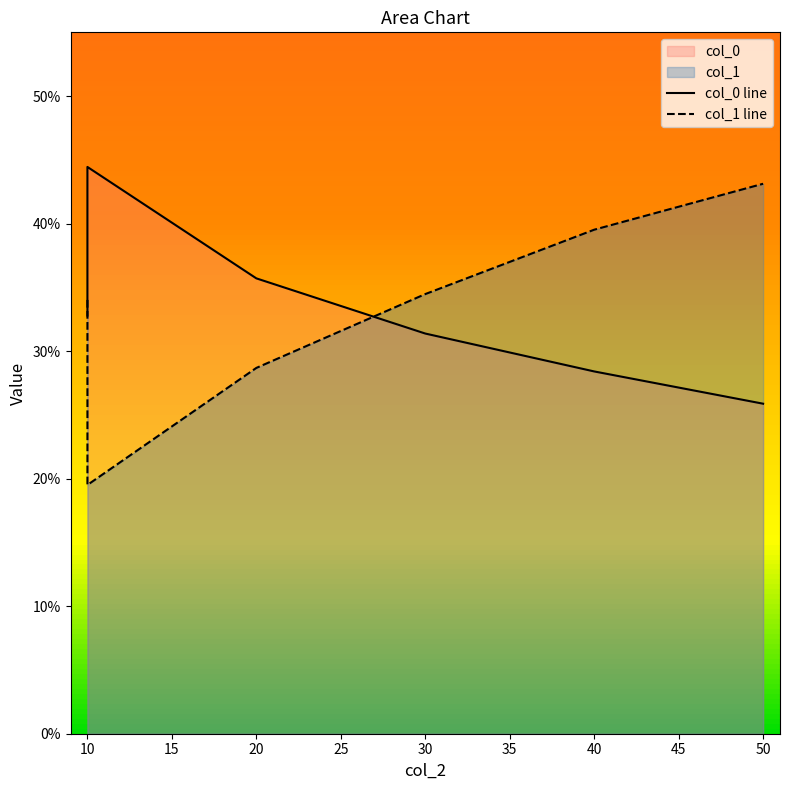

Between 10 and 40, which series saw the biggest shift?

col_1